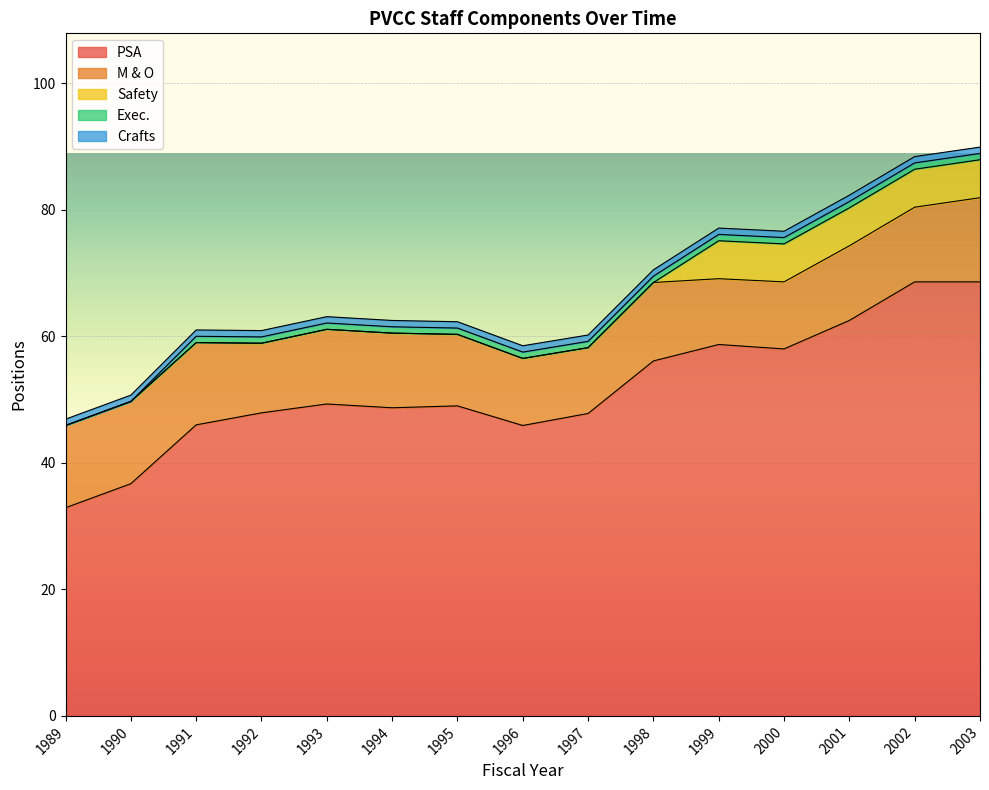

Which series has the largest total across all categories?

PSA